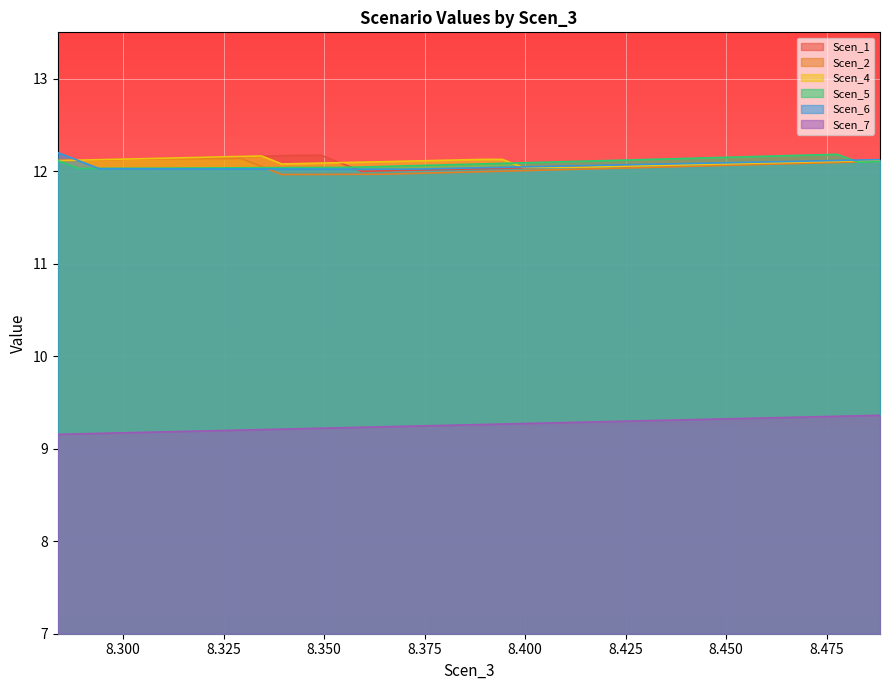

What is the value of the Scen_1 point at the 40th from the left?

12.1